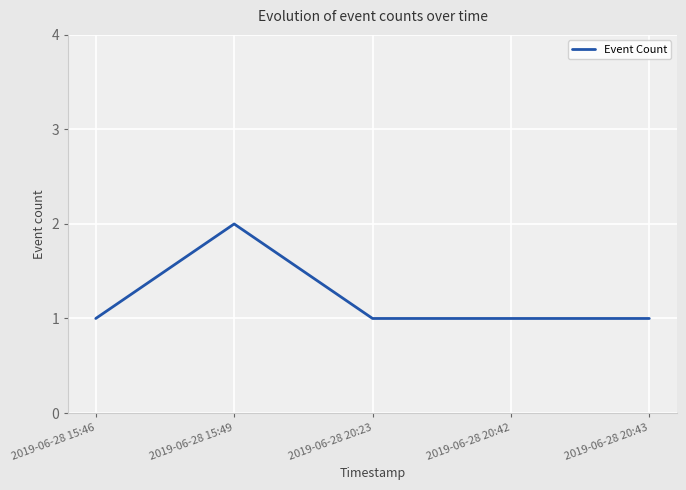

Reading right to left, list all the values displayed in this chart.

2019-06-28 20:43=1	2019-06-28 20:42=1	2019-06-28 20:23=1	2019-06-28 15:49=2	2019-06-28 15:46=1